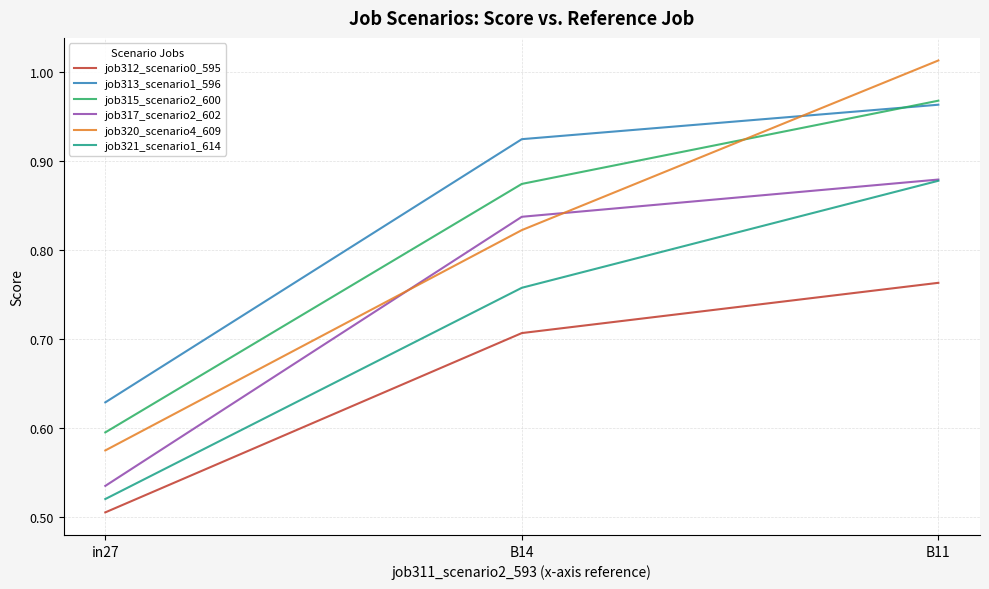

Does the chart display data point markers on the line(s)?

No